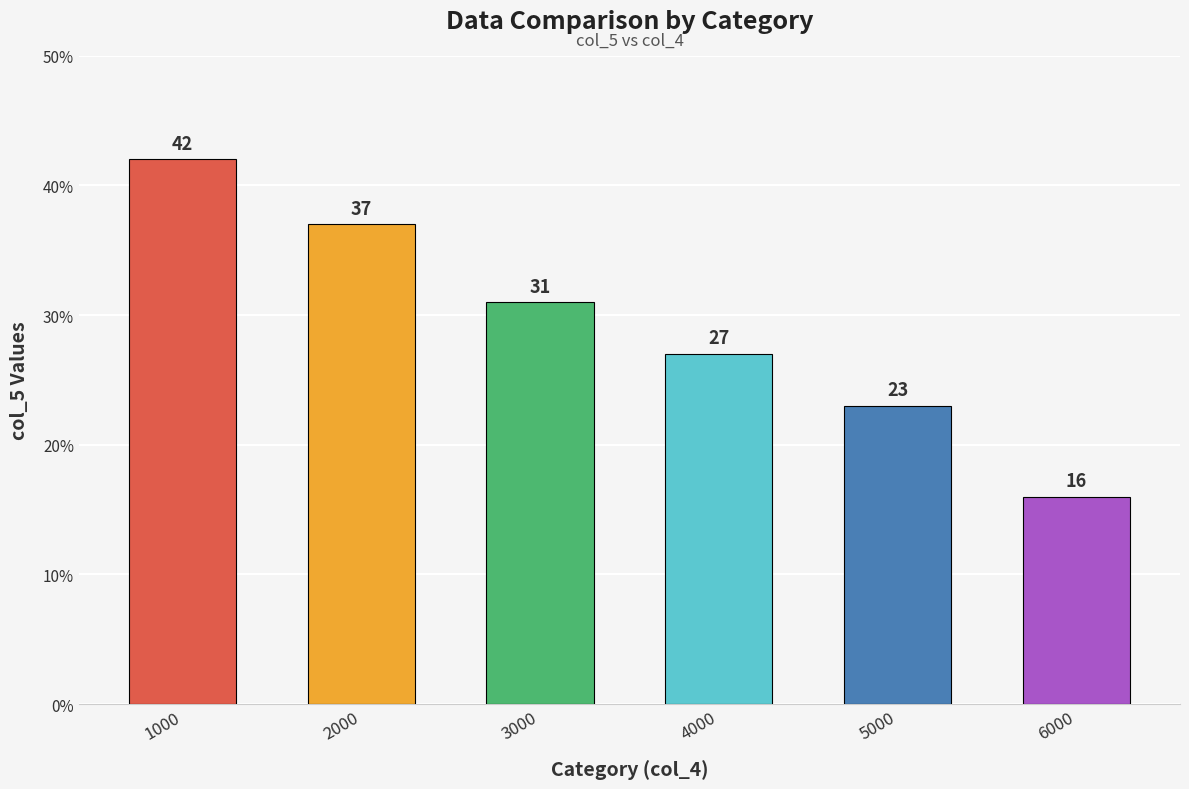

List the labels in order of value, smallest first.

6000, 5000, 4000, 3000, 2000, 1000